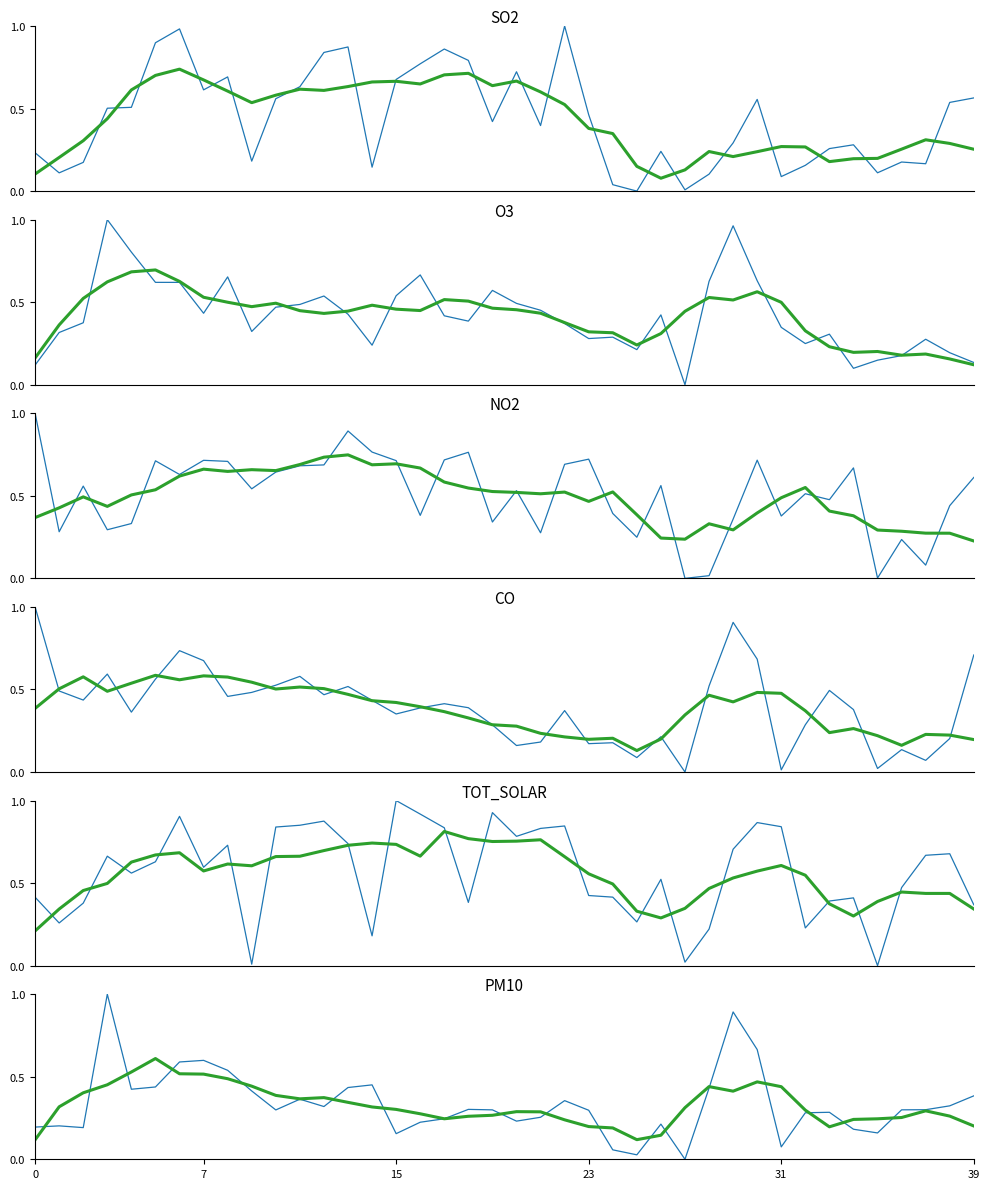

How many lines are shown in the chart?

6